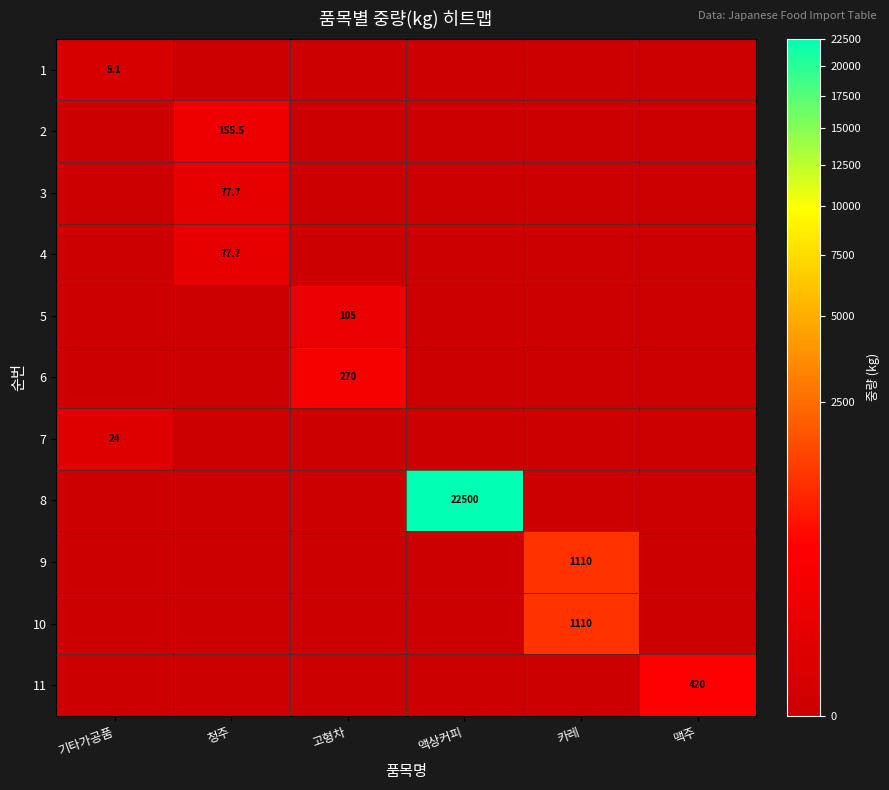

Is it true that 11 equals 674.8 at 맥주?

False